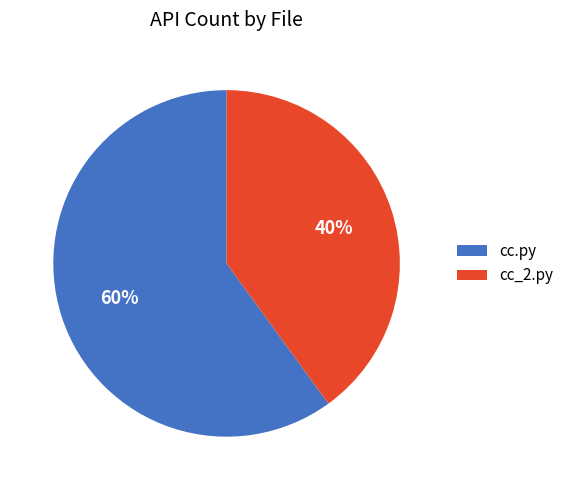

The cc.py slice represents 45% of the pie. True or false?

False